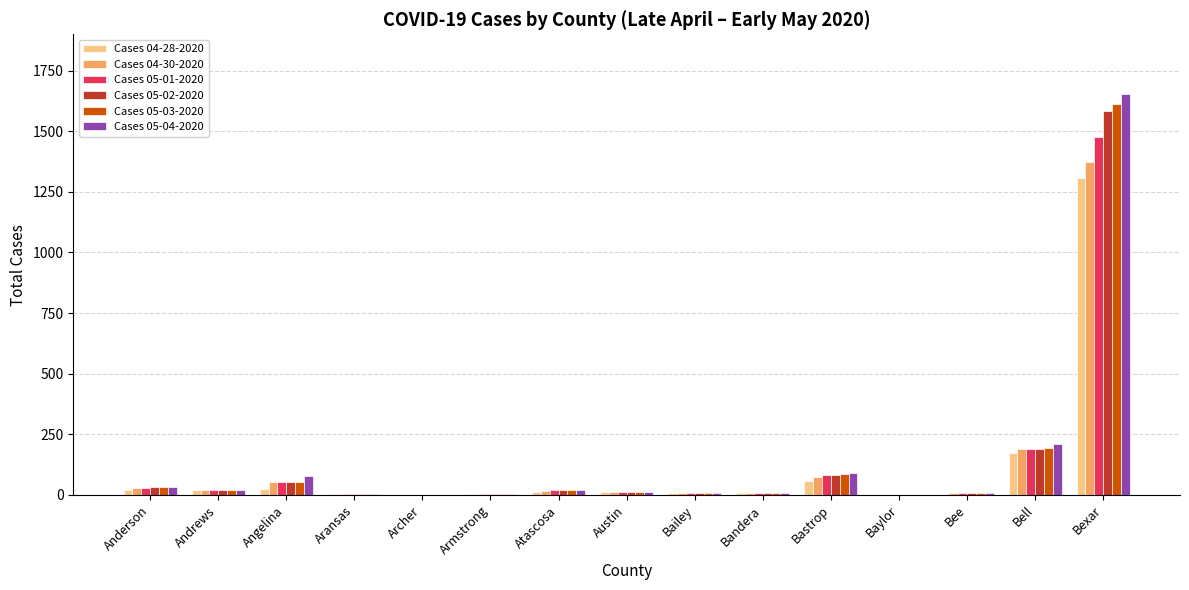

What is the total value across all series at Bastrop?

472